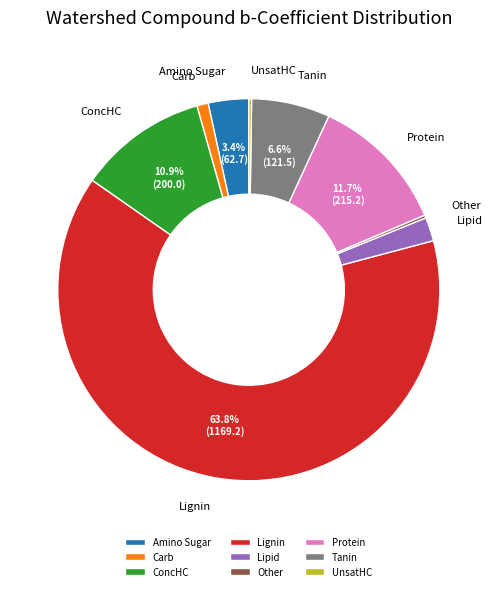

What is the largest slice in the pie chart?

Lignin